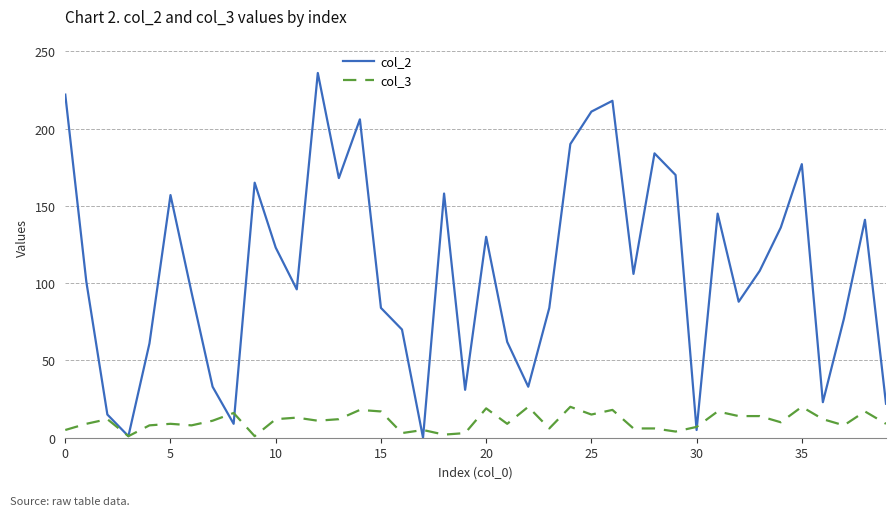

Which series has the largest total across all categories?

col_2